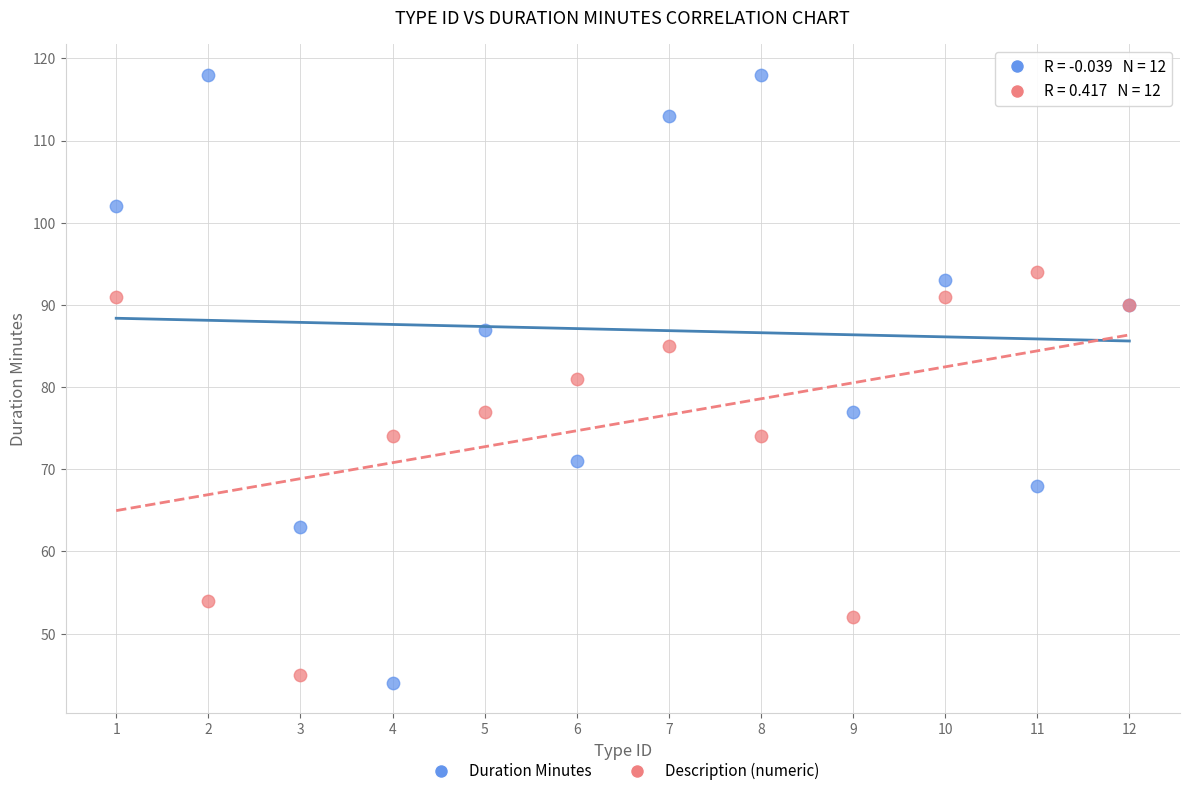

Which series has the widest spread of Y values?

Duration Minutes